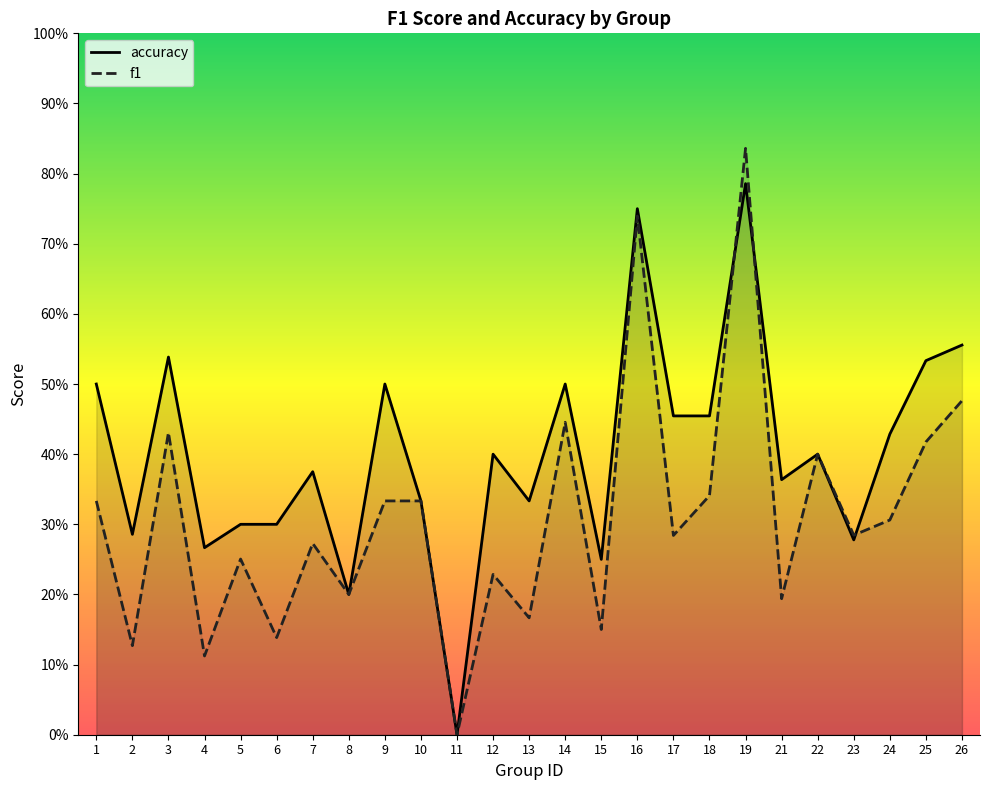

How many data points in accuracy are above 0?

24